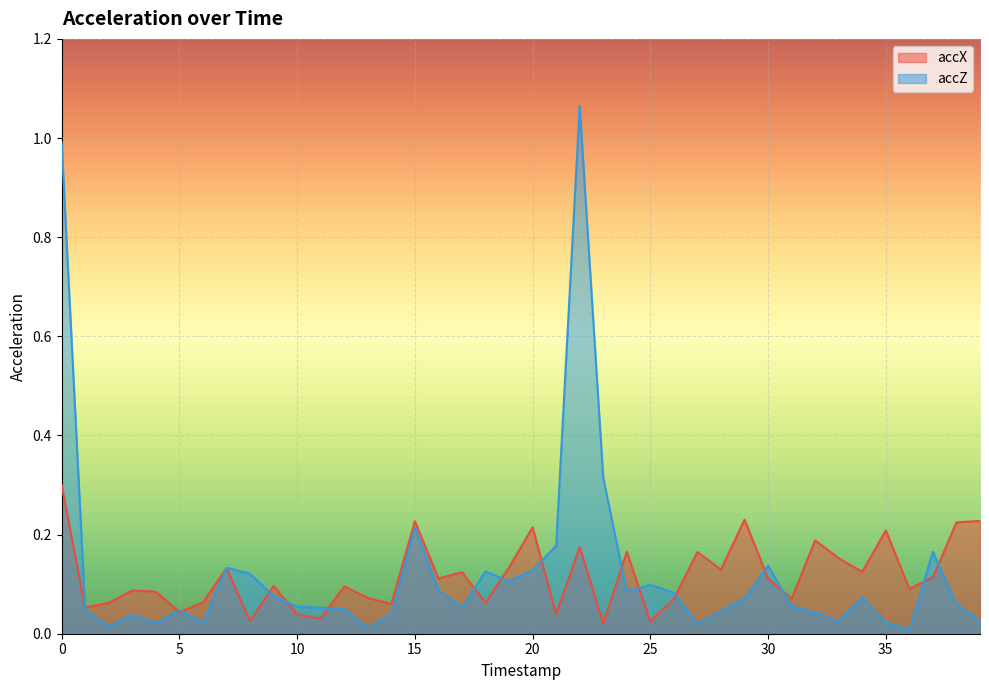

How many lines are shown in the chart?

2